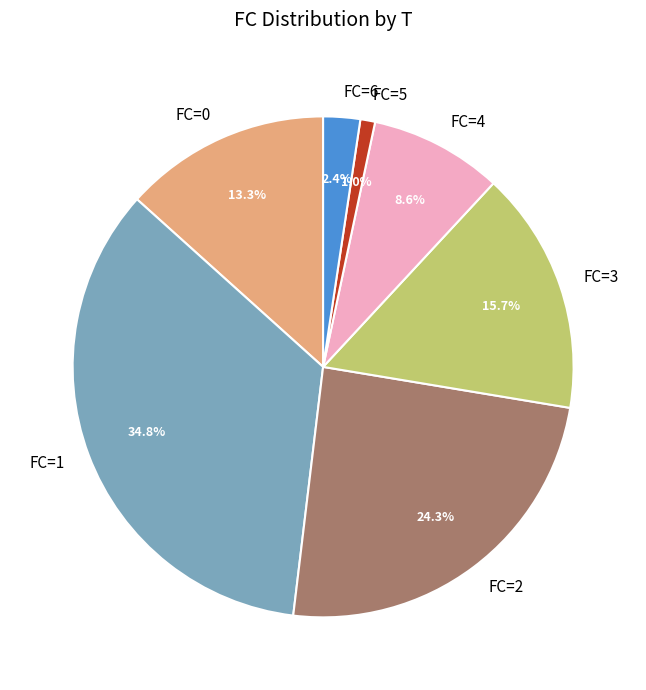

Is the sum of FC=6 and FC=0 greater than half?

No